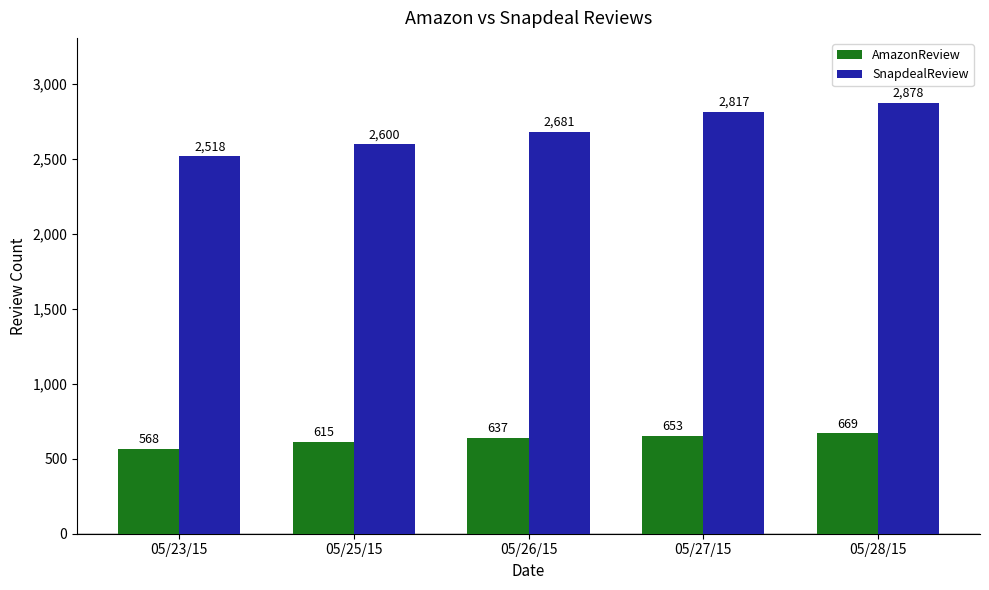

Count the number of categories in the chart.

5